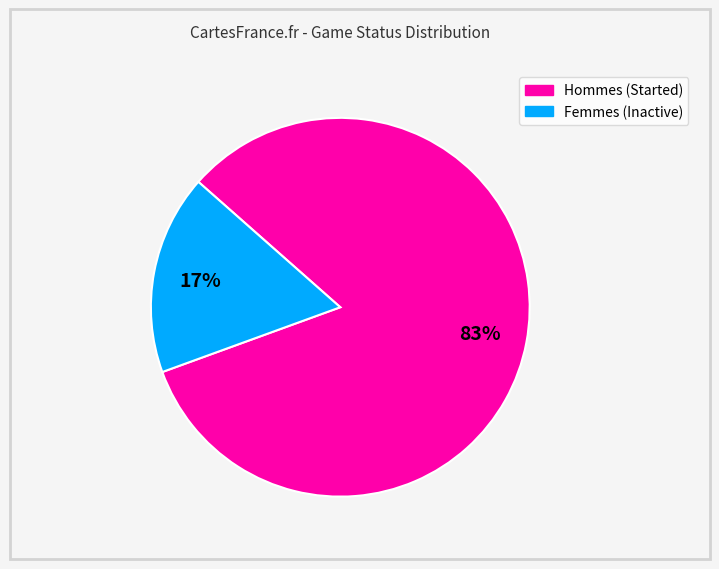

To the nearest percent, what is the average slice percentage?

50%